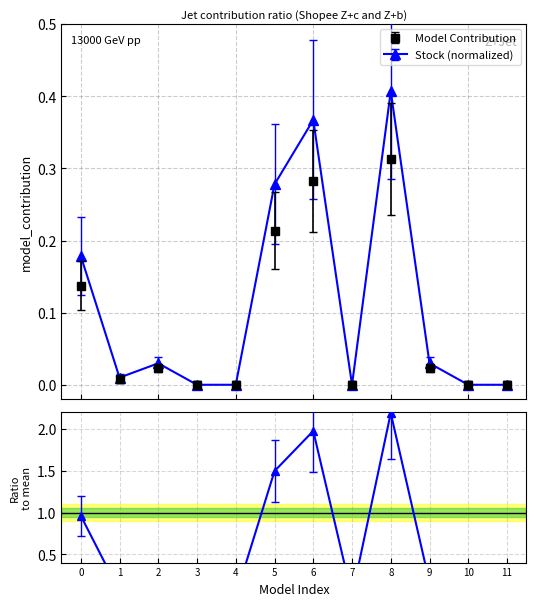

Which series has the widest spread of values?

model_contribution